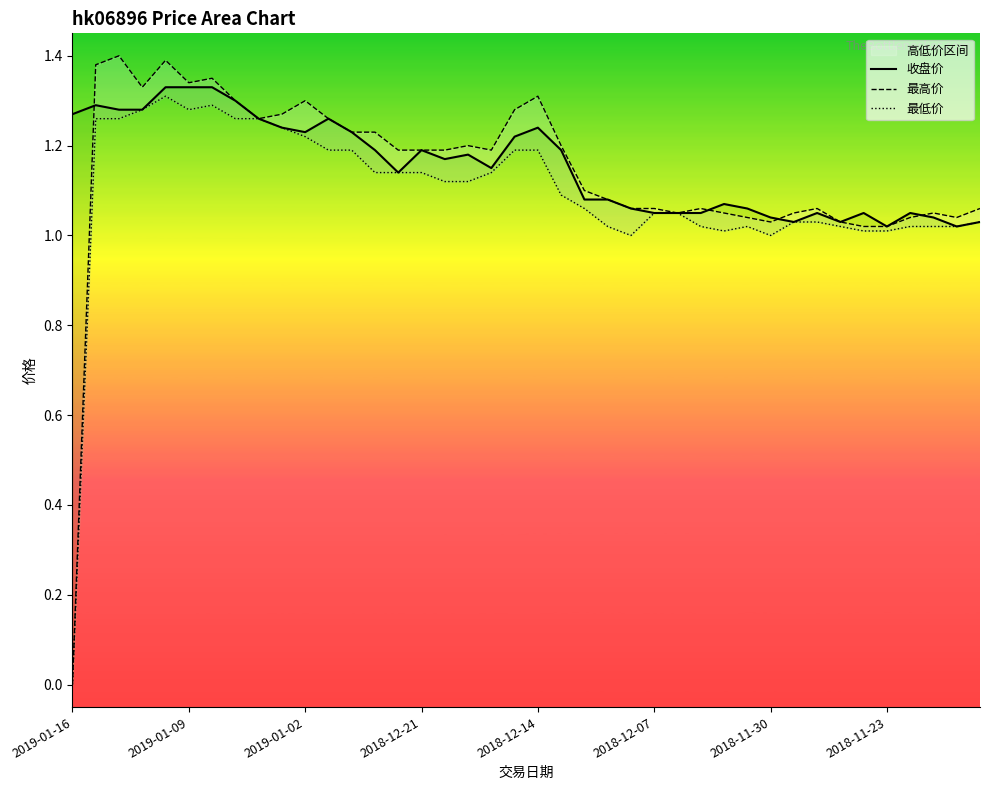

Reading left to right, extract all data points from this chart.

收盘价: 1.3	1.3	1.3	1.3	1.3	1.3	1.3	1.3	1.3	1.2	1.2	1.3	1.2	1.2	1.1	1.2	1.2	1.2	1.1	1.2	1.2	1.2	1.1	1.1	1.1	1.1	1.1	1.1	1.1	1.1	1.0	1.0	1.1	1.0	1.1	1.0	1.1	1.0	1.0	1.0
最高价: 0.0	1.4	1.4	1.3	1.4	1.3	1.4	1.3	1.3	1.3	1.3	1.3	1.2	1.2	1.2	1.2	1.2	1.2	1.2	1.3	1.3	1.2	1.1	1.1	1.1	1.1	1.1	1.1	1.1	1.0	1.0	1.1	1.1	1.0	1.0	1.0	1.0	1.1	1.0	1.1
最低价: 0.0	1.3	1.3	1.3	1.3	1.3	1.3	1.3	1.3	1.2	1.2	1.2	1.2	1.1	1.1	1.1	1.1	1.1	1.1	1.2	1.2	1.1	1.1	1.0	1.0	1.1	1.1	1.0	1.0	1.0	1.0	1.0	1.0	1.0	1.0	1.0	1.0	1.0	1.0	1.0